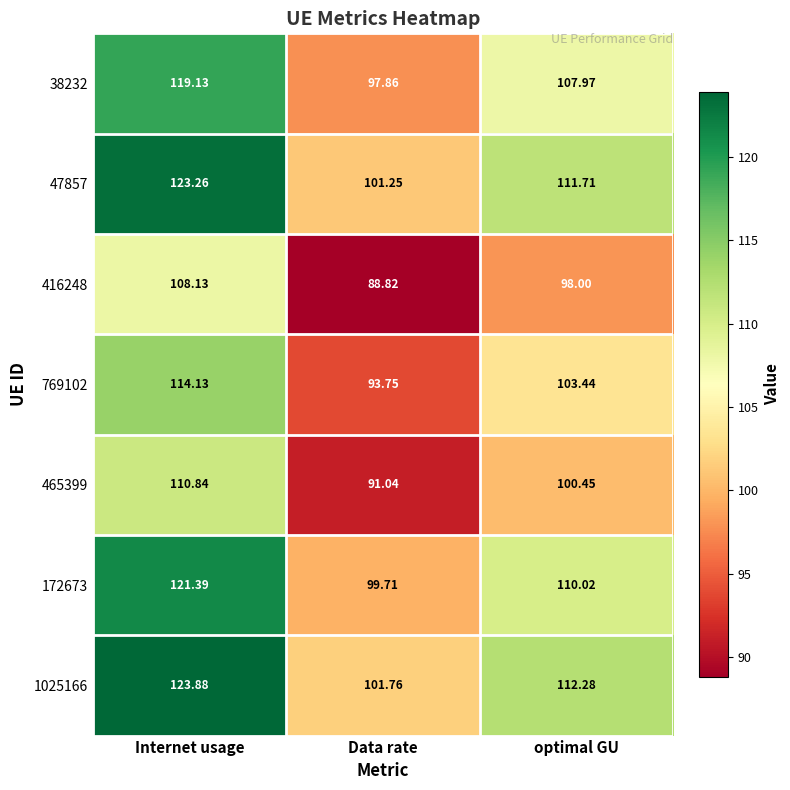

What is the minimum value shown in the chart?

88.8